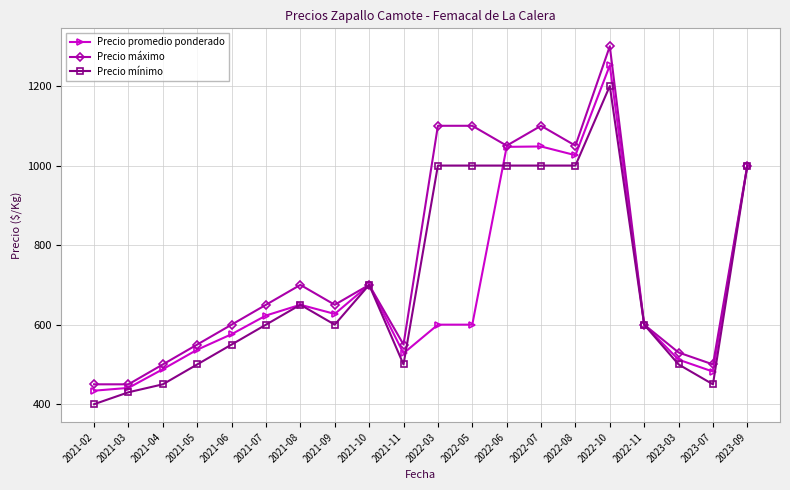

True or false: Precio mínimo has a value of 596 at 2021-04.

False